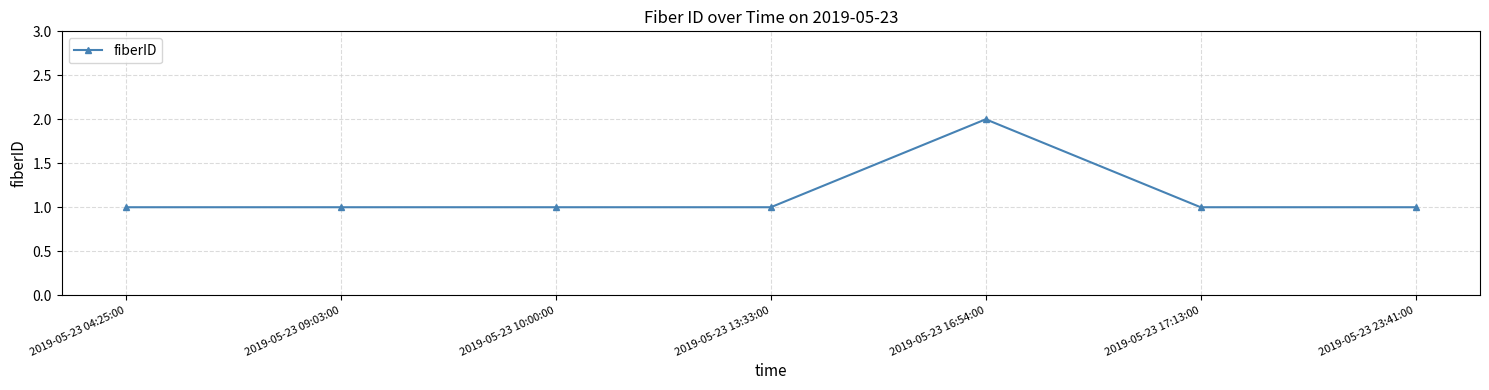

What is the label of the 7th point from the left?

2019-05-23 23:41:00